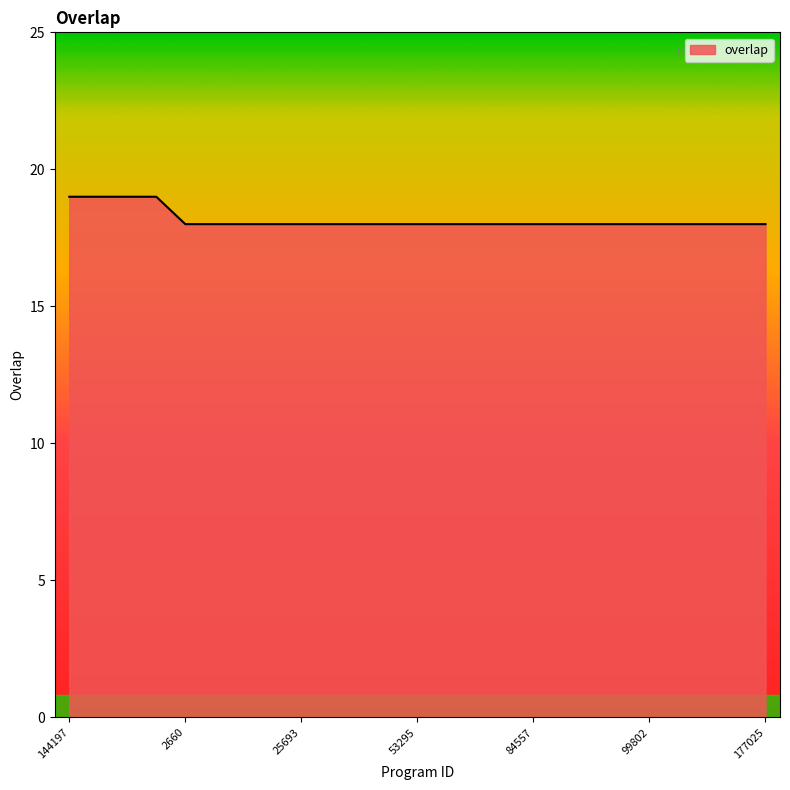

Reading left to right, extract all data points from this chart.

19	19	19	19	18	18	18	18	18	18	18	18	18	18	18	18	18	18	18	18	18	18	18	18	18